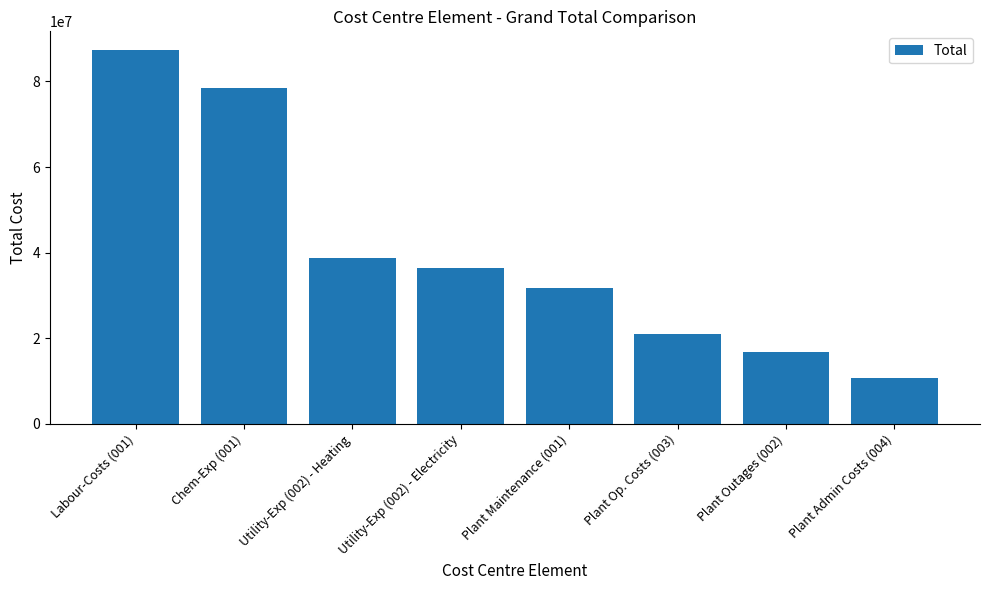

Rank the categories by value from lowest to highest.

Plant Admin Costs (004), Plant Outages (002), Plant Op. Costs (003), Plant Maintenance (001), Utility-Exp (002) - Electricity, Utility-Exp (002) - Heating, Chem-Exp (001), Labour-Costs (001)